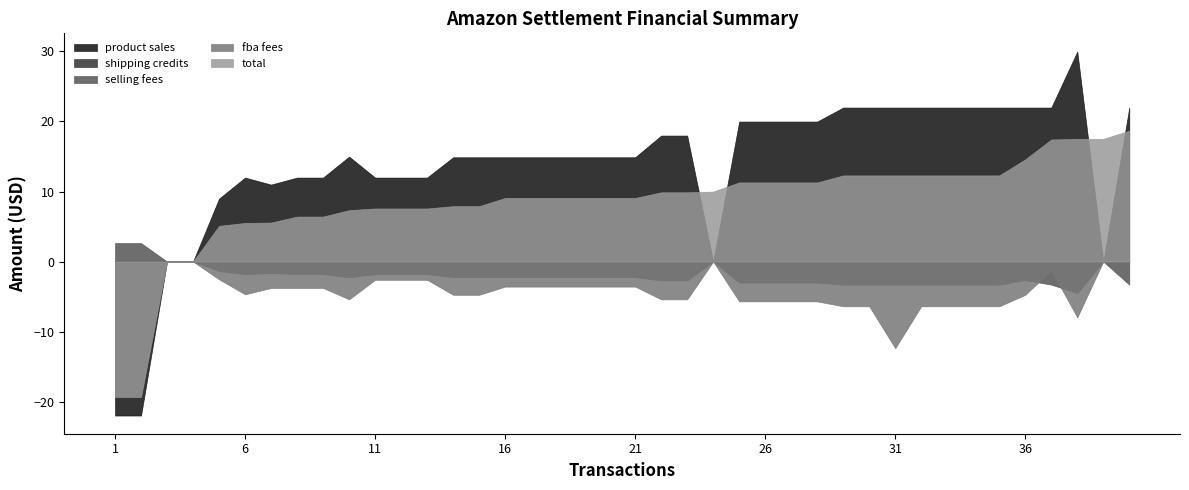

The shipping credits series shows 0.0 at 40. True or false?

True